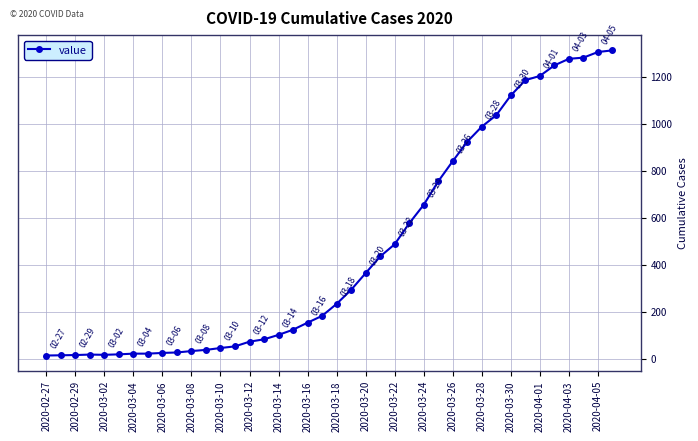

What is the greatest value displayed?

1313